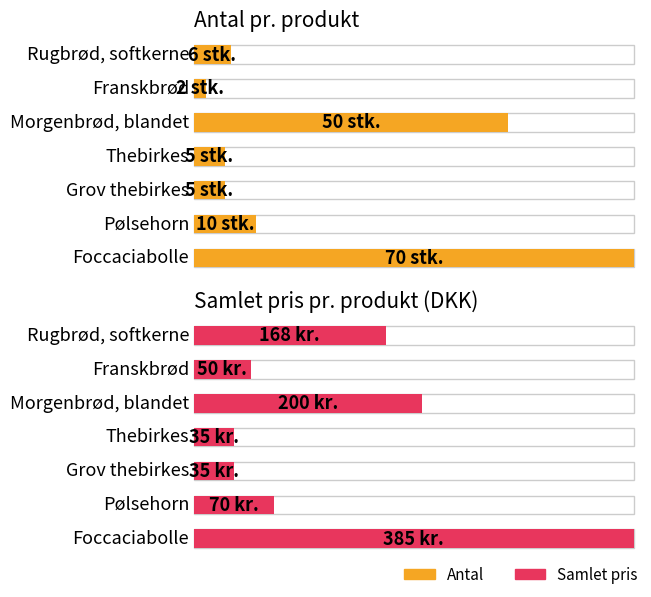

Which category has the highest value in the Samlet pris series?

Foccaciabolle